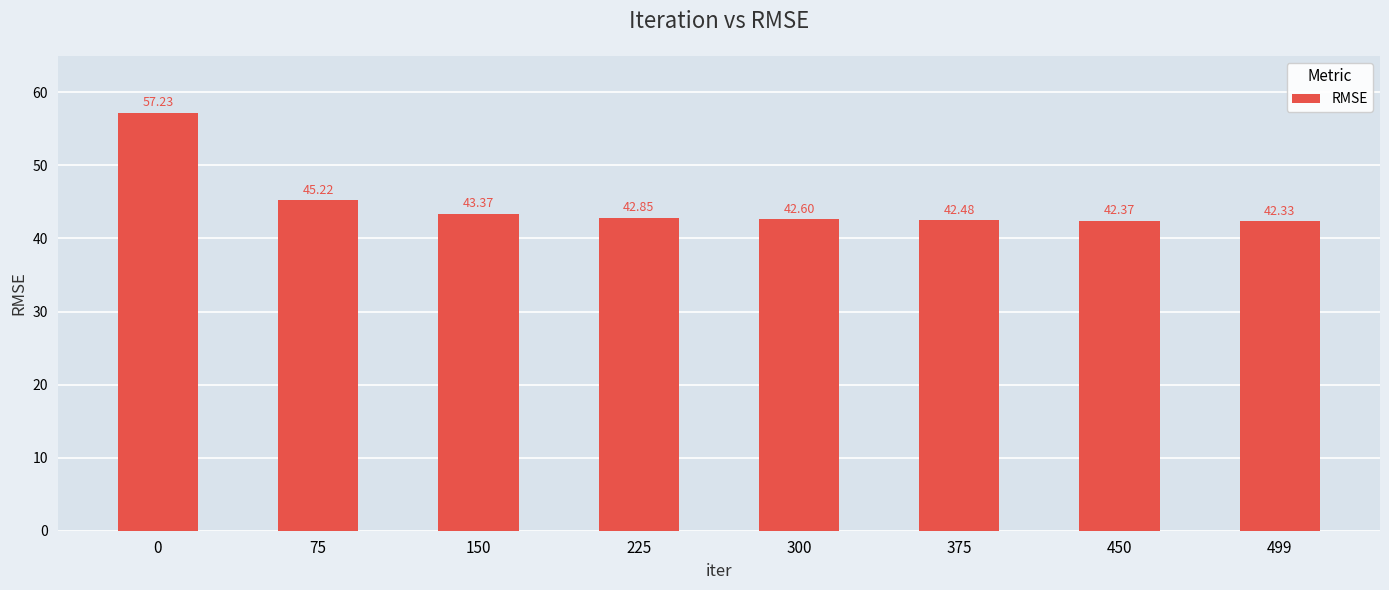

Approximately how many times larger is the value at 375 compared to 150?

1.0